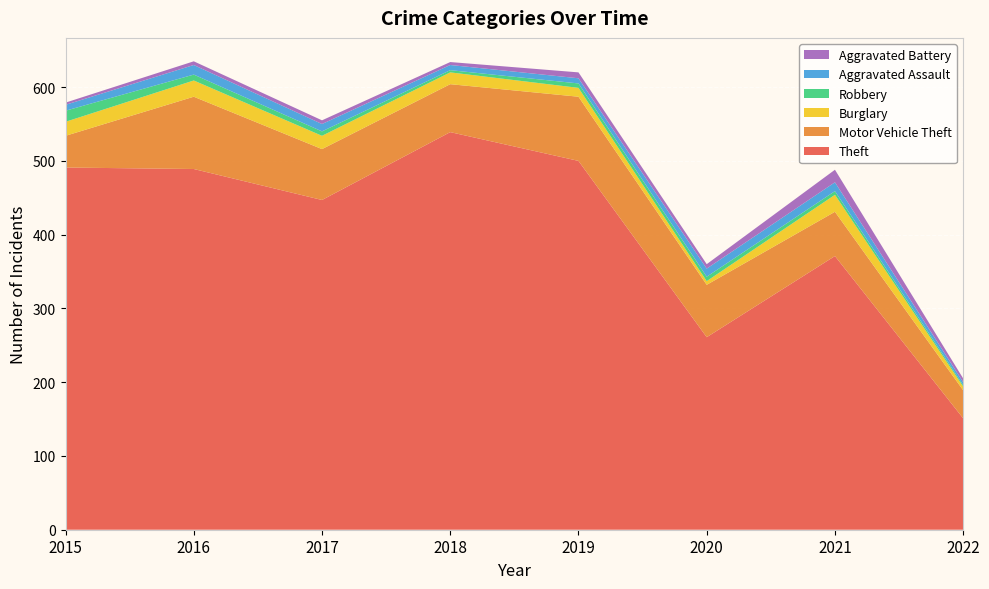

Reading right to left, list all the values displayed in this chart.

Theft: 2022=151	2021=371	2020=261	2019=500	2018=539	2017=447	2016=489	2015=491
Motor Vehicle Theft: 2022=38	2021=60	2020=71	2019=87	2018=65	2017=69	2016=98	2015=43
Burglary: 2022=5	2021=23	2020=5	2019=12	2018=16	2017=18	2016=22	2015=19
Robbery: 2022=2	2021=5	2020=6	2019=6	2018=3	2017=6	2016=8	2015=15
Aggravated Assault: 2022=4	2021=12	2020=11	2019=7	2018=7	2017=10	2016=13	2015=8
Aggravated Battery: 2022=5	2021=17	2020=6	2019=8	2018=4	2017=5	2016=5	2015=3